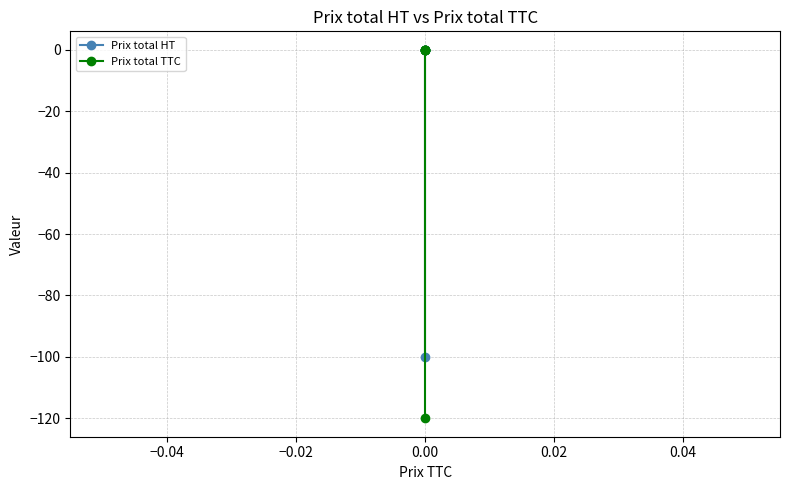

Does the chart have visible grid lines?

Yes